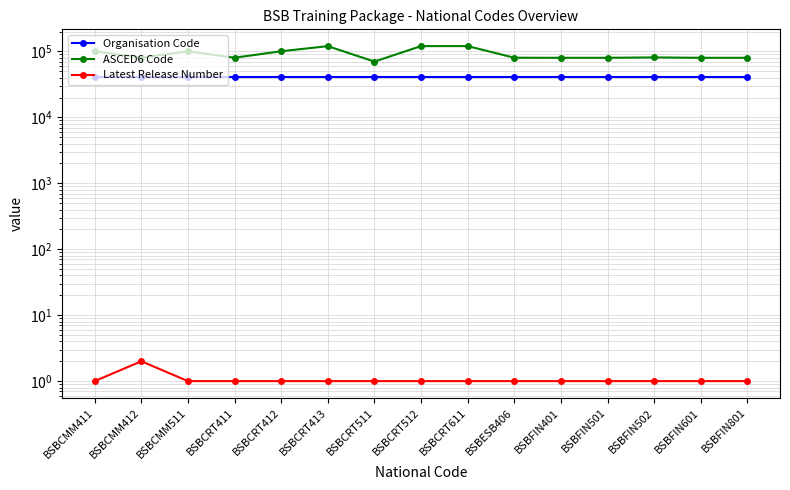

What are all the series names shown in the legend?

Organisation Code, ASCED6 Code, Latest Release Number